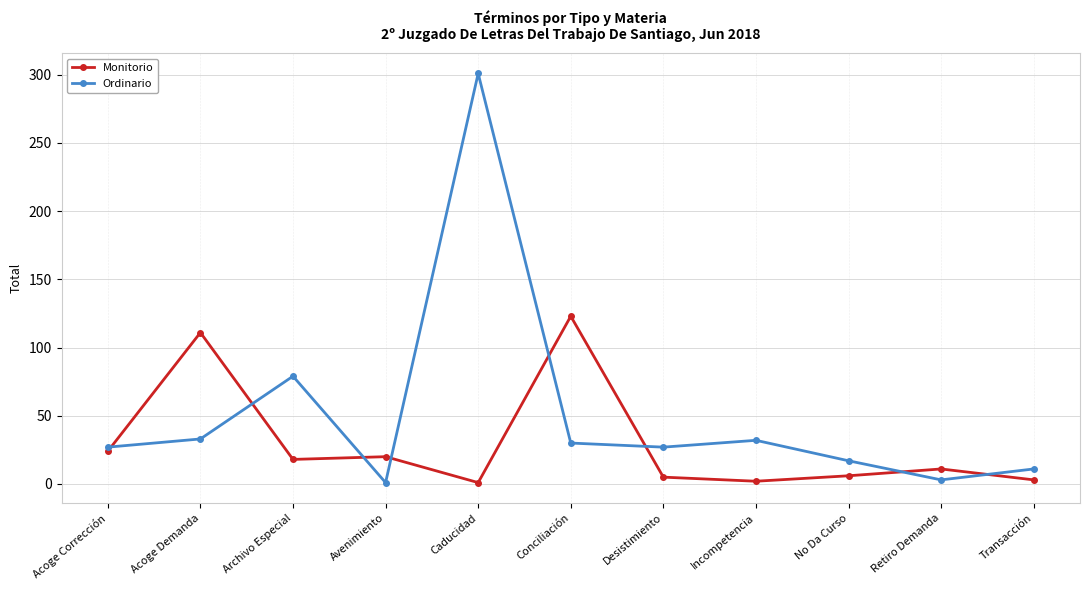

What is the value of the Monitorio point at the 3rd from the left?

18